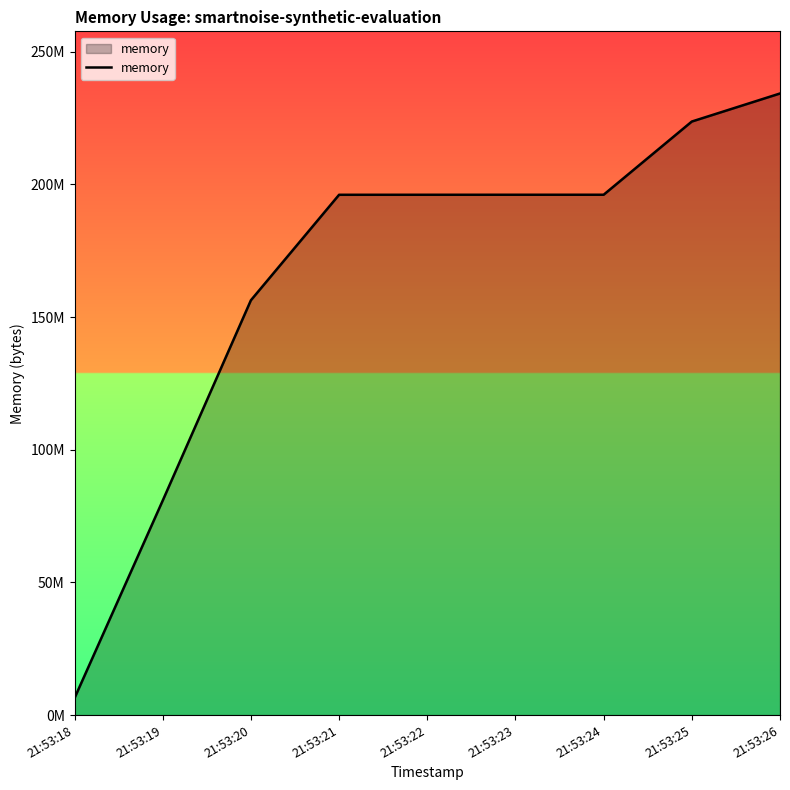

Rank the categories by value from lowest to highest.

21:53:18, 21:53:19, 21:53:20, 21:53:21, 21:53:22, 21:53:23, 21:53:24, 21:53:25, 21:53:26